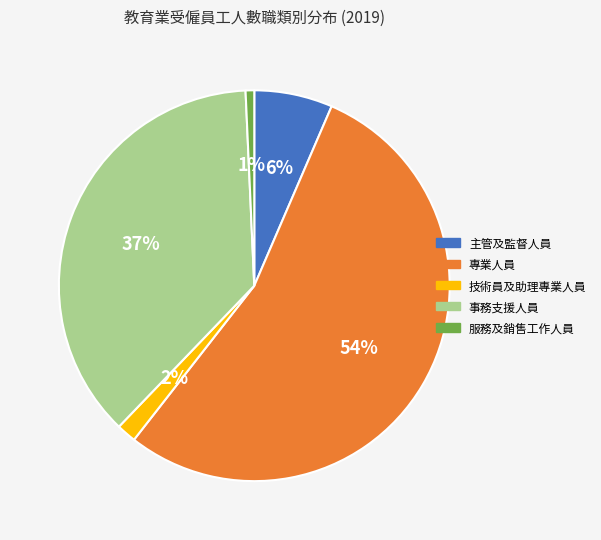

Which has a higher value, 事務支援人員 or 技術員及助理專業人員?

事務支援人員